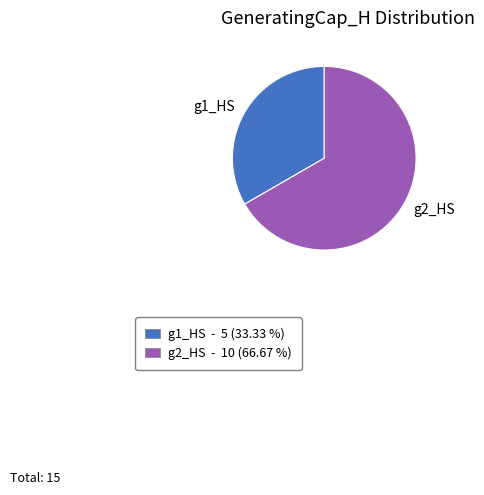

The g1_HS slice represents 41% of the pie. True or false?

False